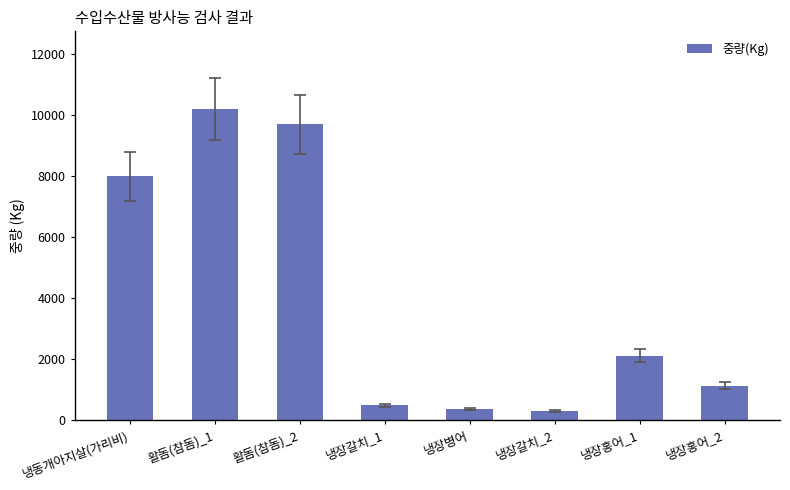

What is the greatest value displayed?

10204